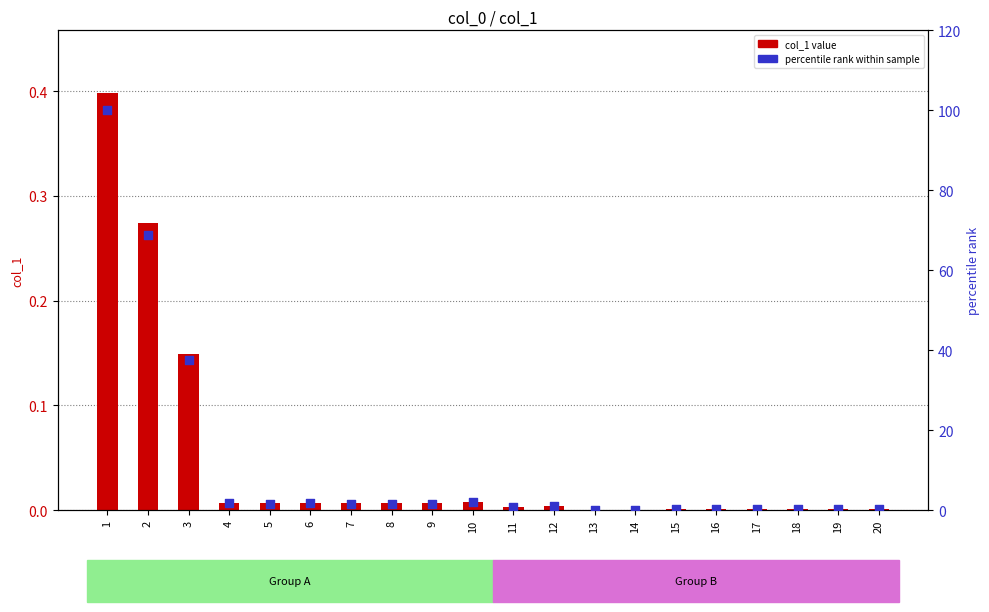

Which series has the widest spread of Y values?

percentile rank